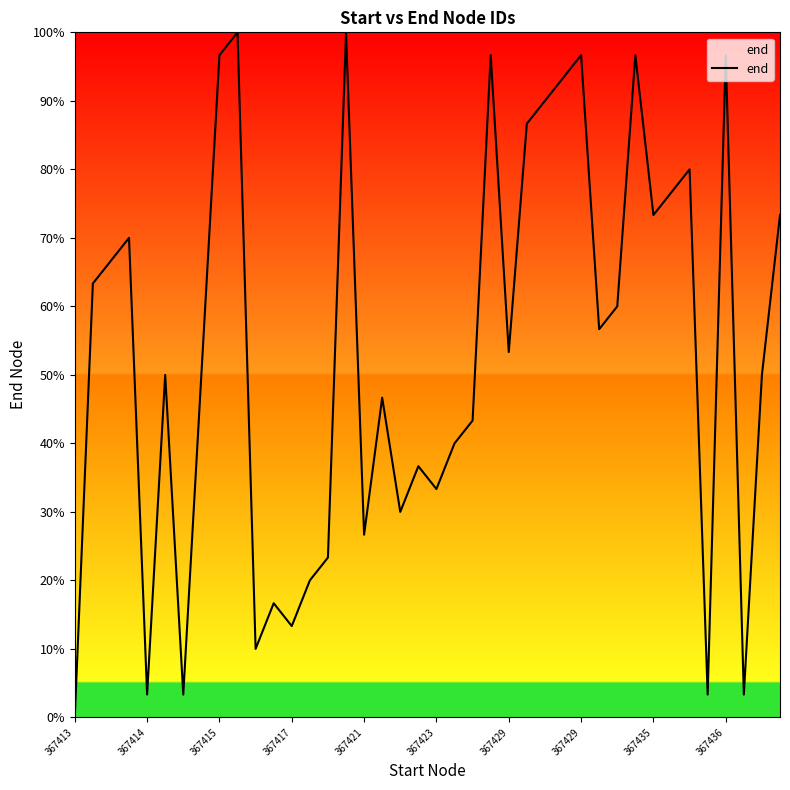

What is the difference between the maximum and minimum values?

100.0